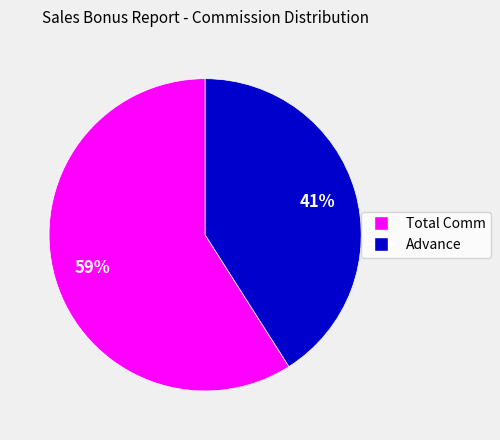

Does any single category account for the majority?

Yes